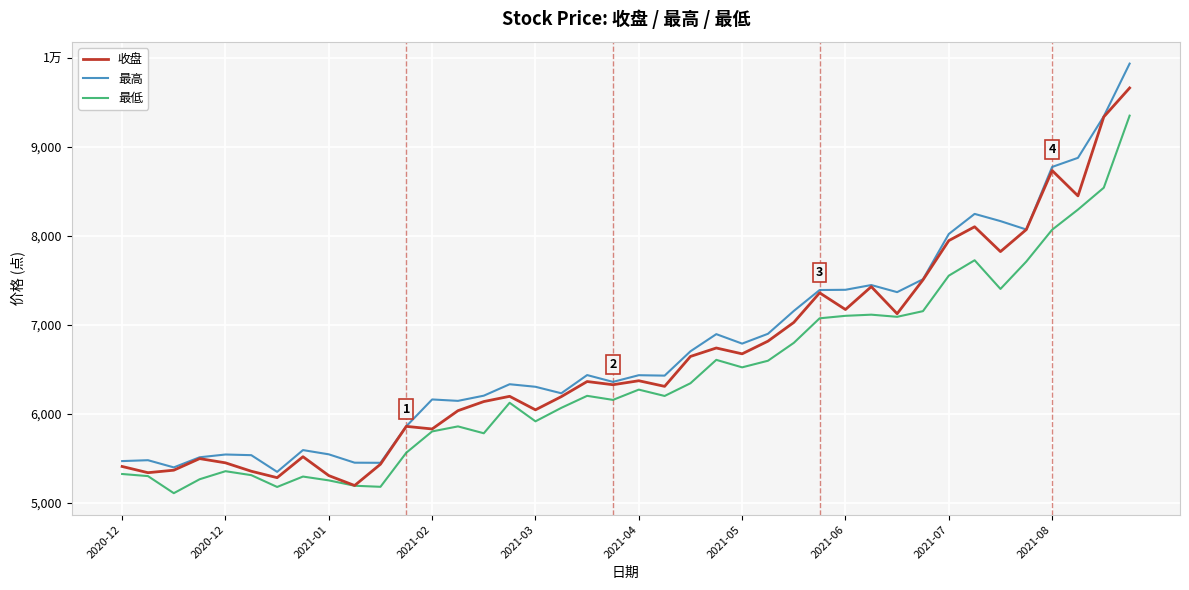

True or false: 最低 and 最高 intersect in this chart.

False